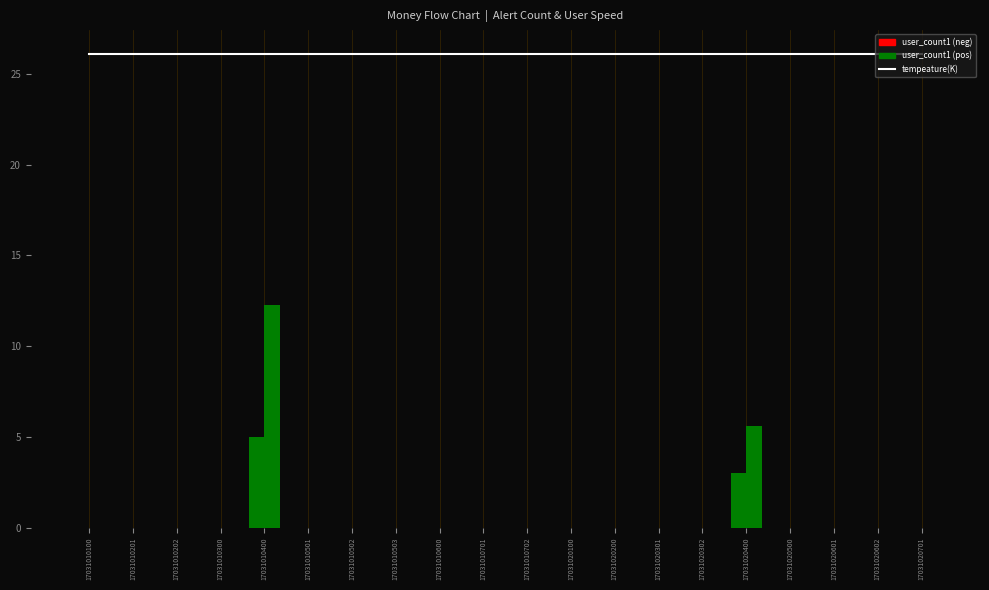

What is the greatest value displayed?

26.1